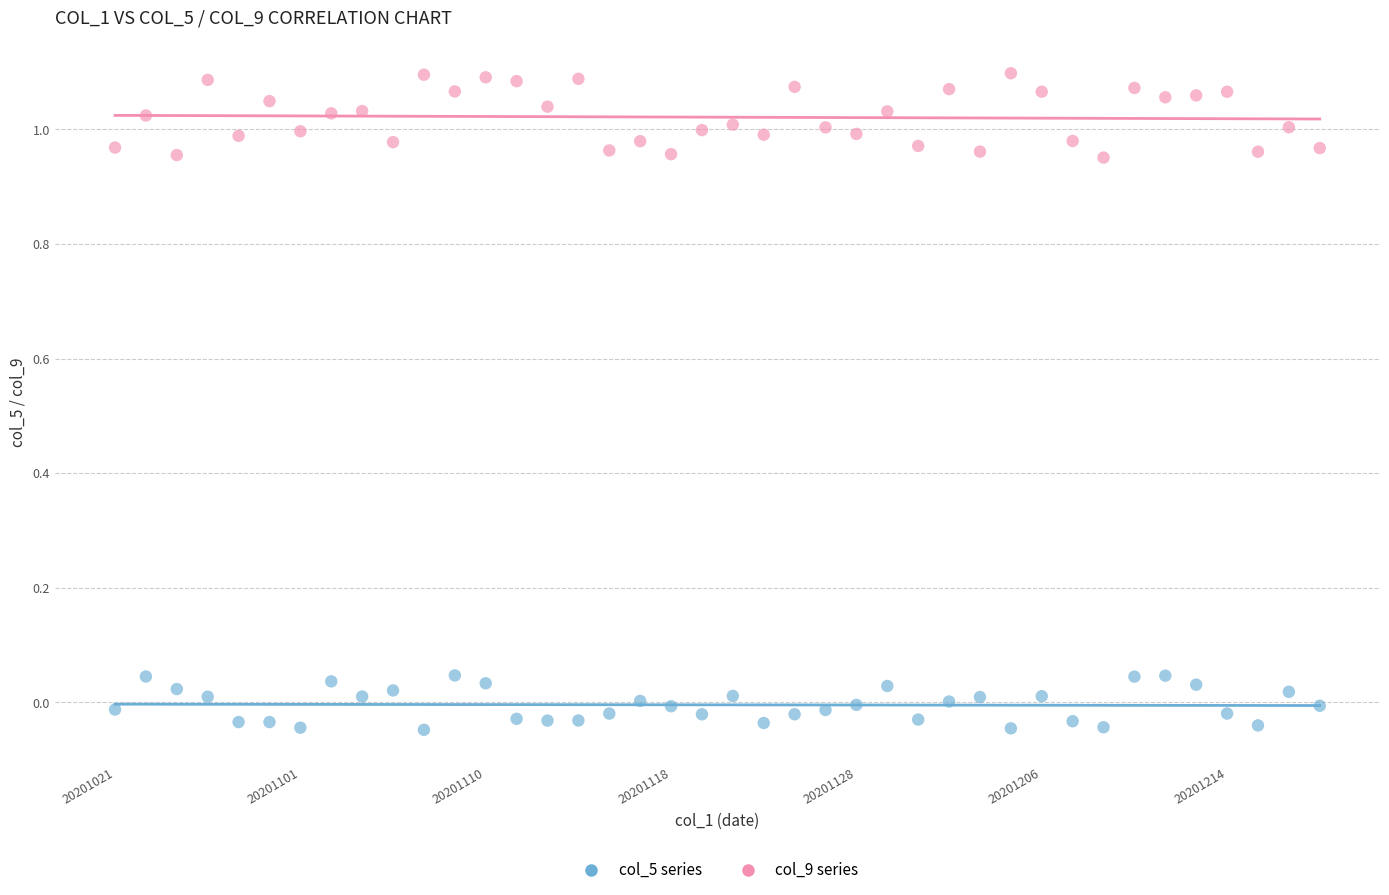

Which series has the largest Y range (max minus min)?

col_9 series